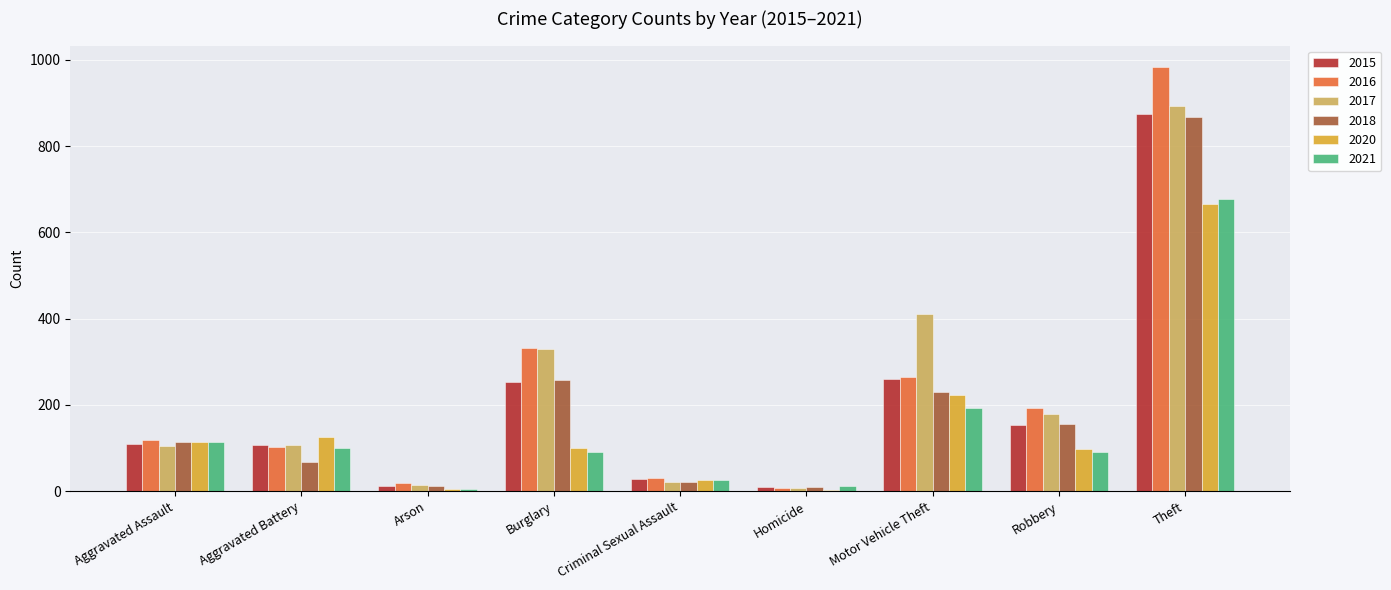

How many groups of bars are there?

9